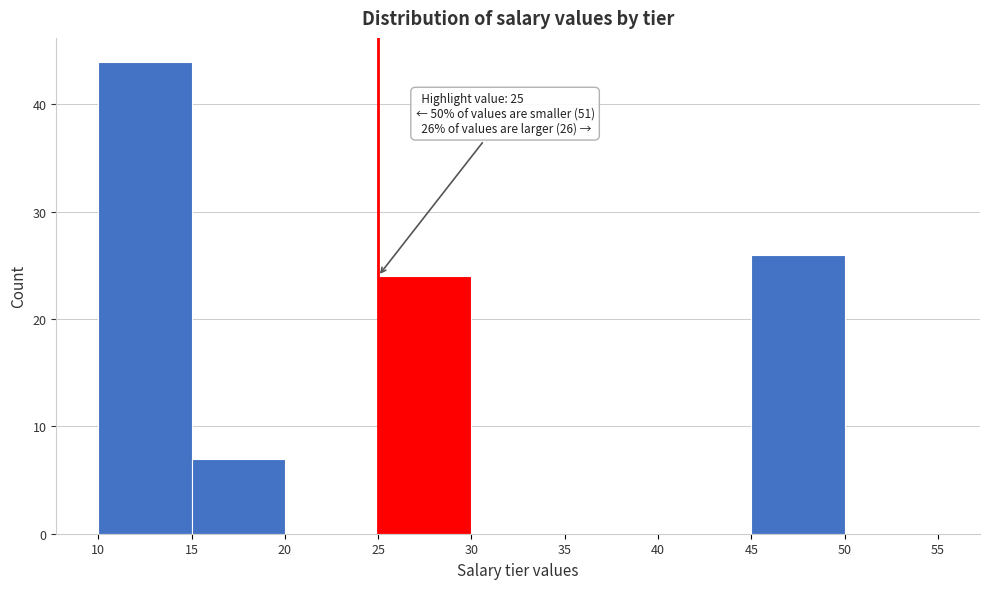

Over which range of the x-axis is the bar tallest?

10 to 15